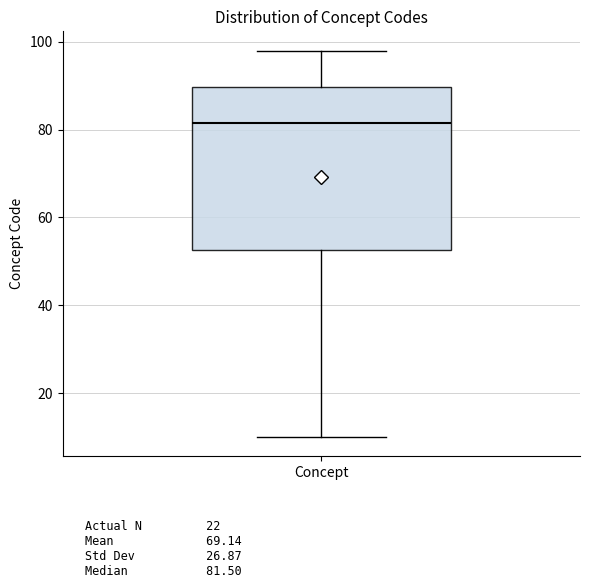

Read this box plot against the y-axis: the position of the median line, the range covered by the box, and the ends of both whiskers. The values are not printed on the chart, so give them approximately, as read against the axis.

median 82, box 52 to 90, whiskers 10 to 98